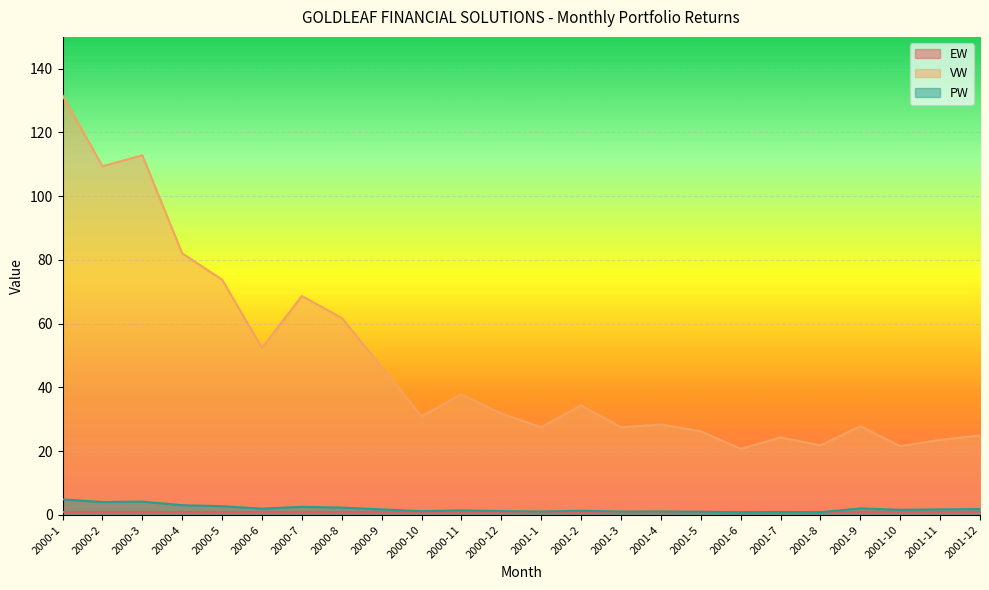

In PW, how many points are lower than both neighbors (excluding endpoints)?

8